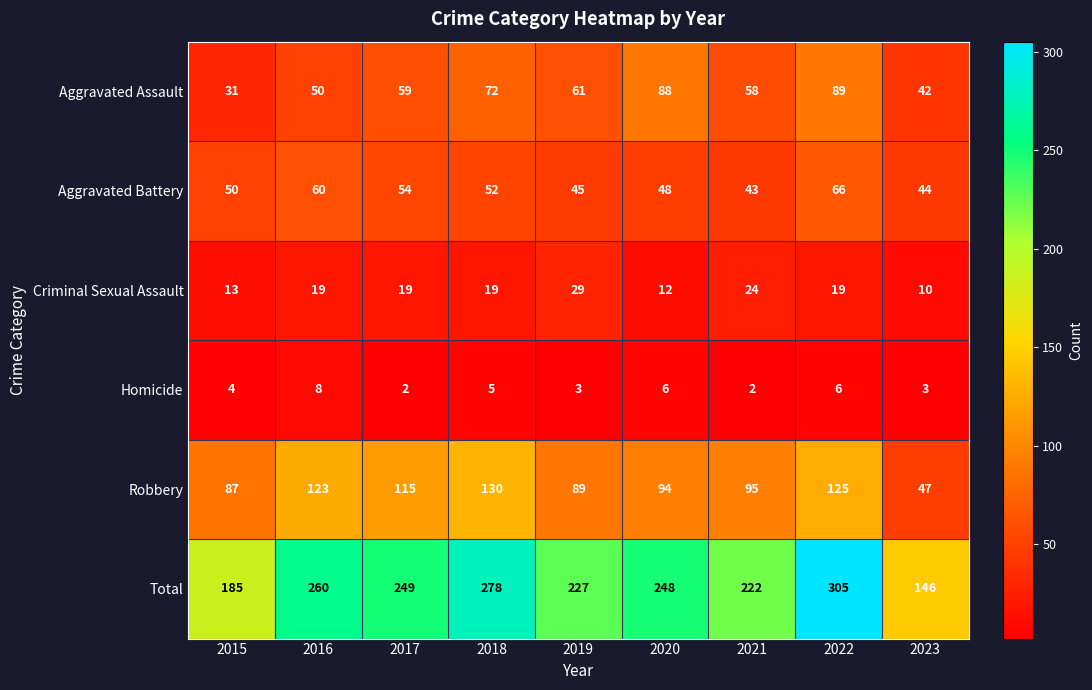

What is the minimum value shown in the chart?

2